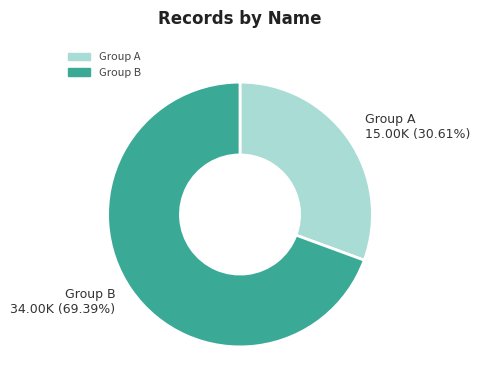

Count the number of slices in the pie.

2